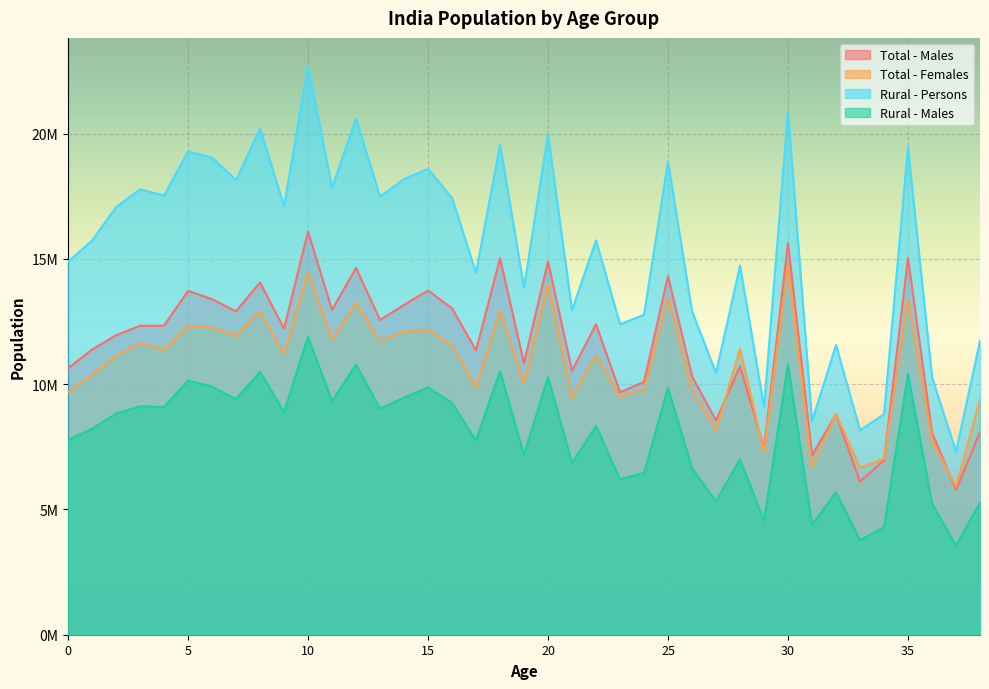

How many lines are shown in the chart?

4